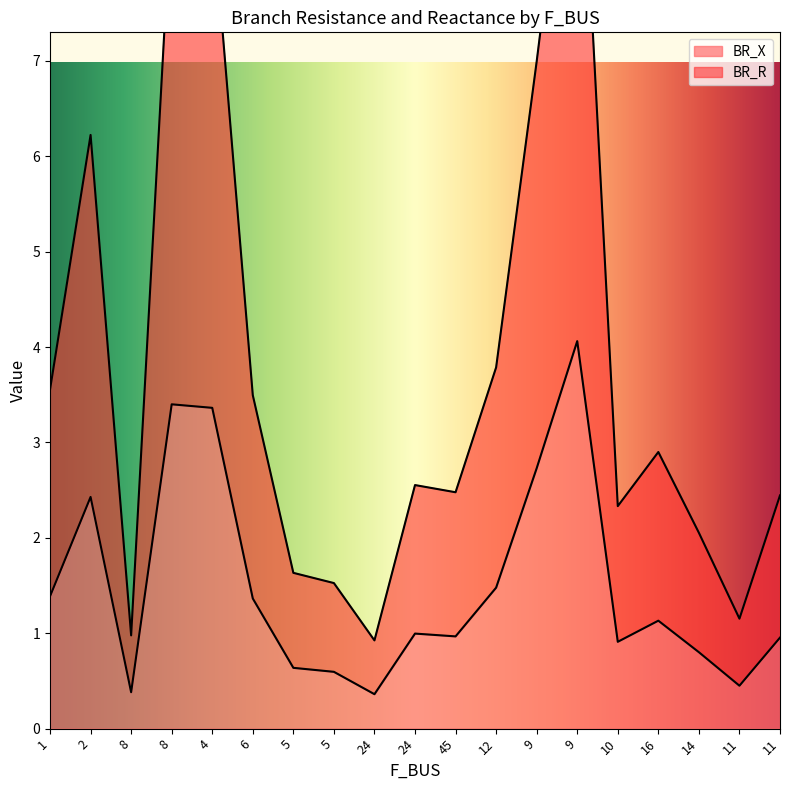

True or false: BR_R and BR_X intersect in this chart.

False